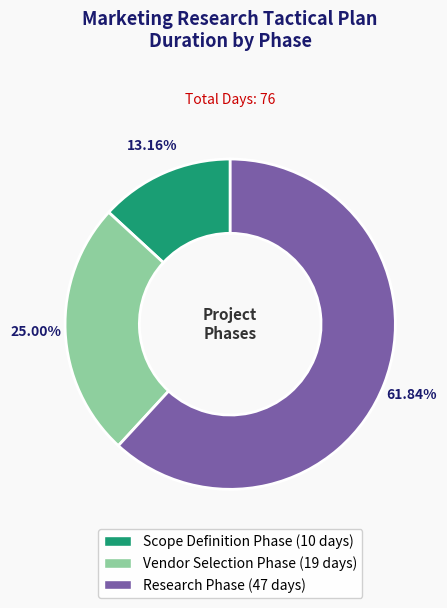

What is the smallest slice in the pie chart?

Scope Definition Phase